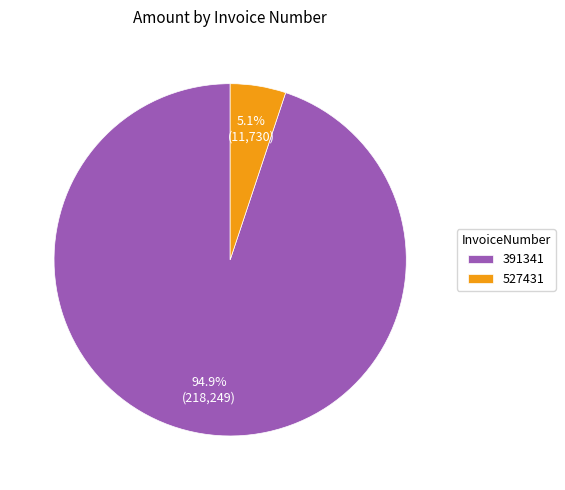

What percentage do 527431 and 391341 together represent?

100.0%